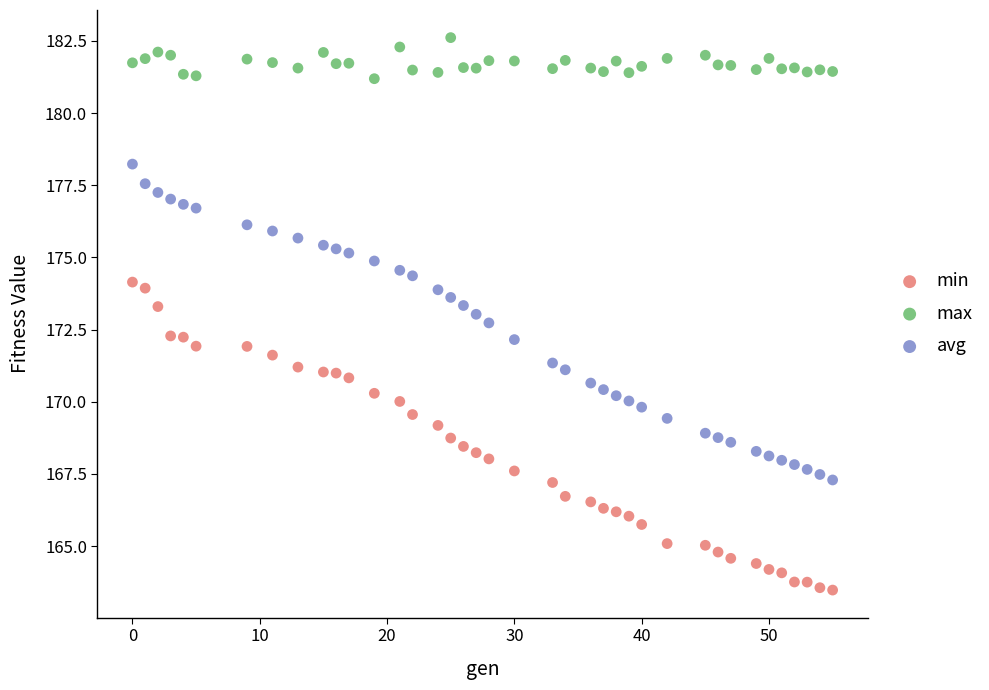

What is the X range (max minus min) for the scatter plot?

55.0